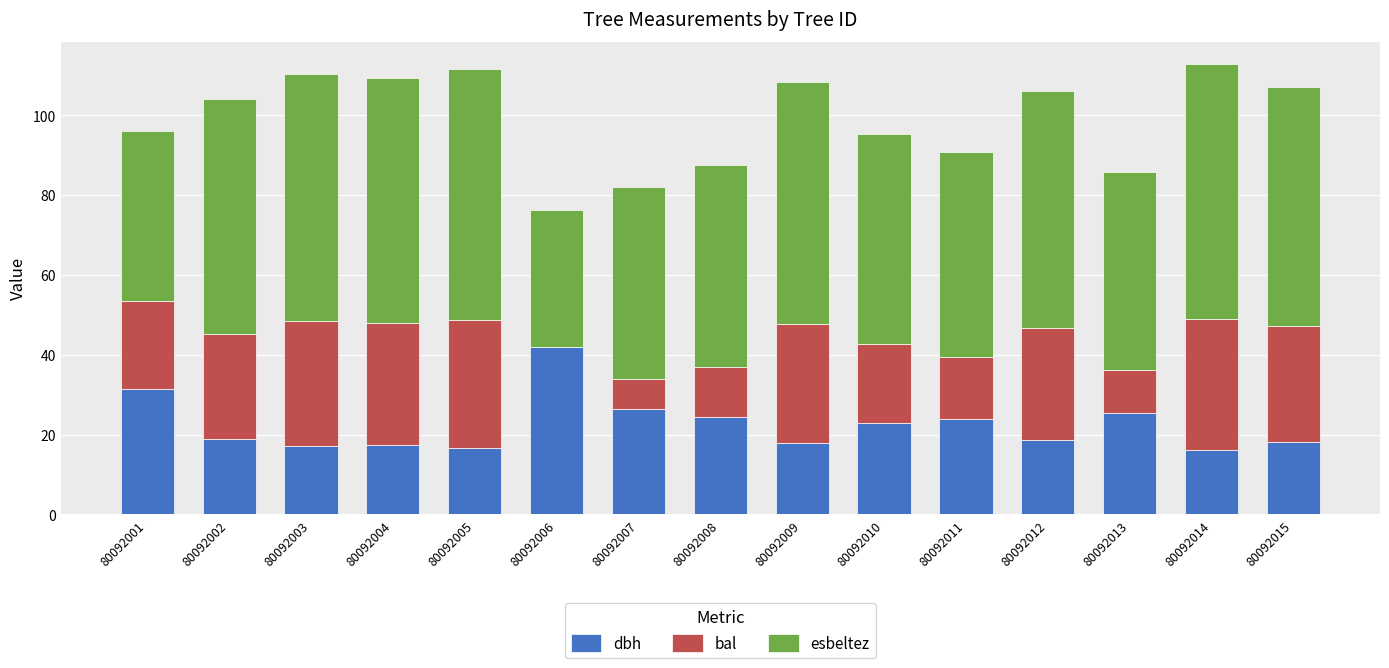

Which category has the highest value in the dbh series?

80092006